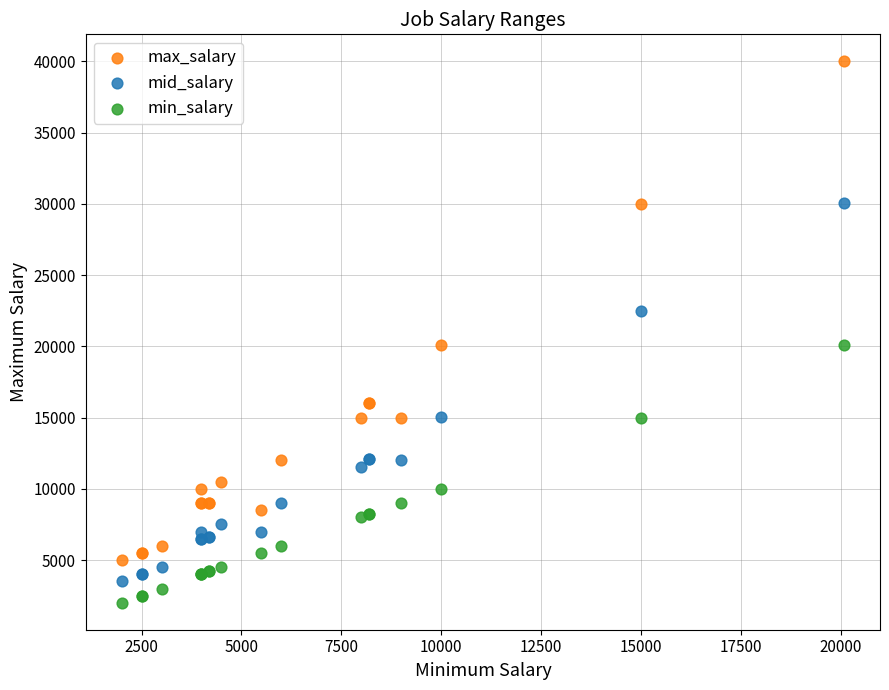

Which series reaches the minimum Y coordinate?

min_salary